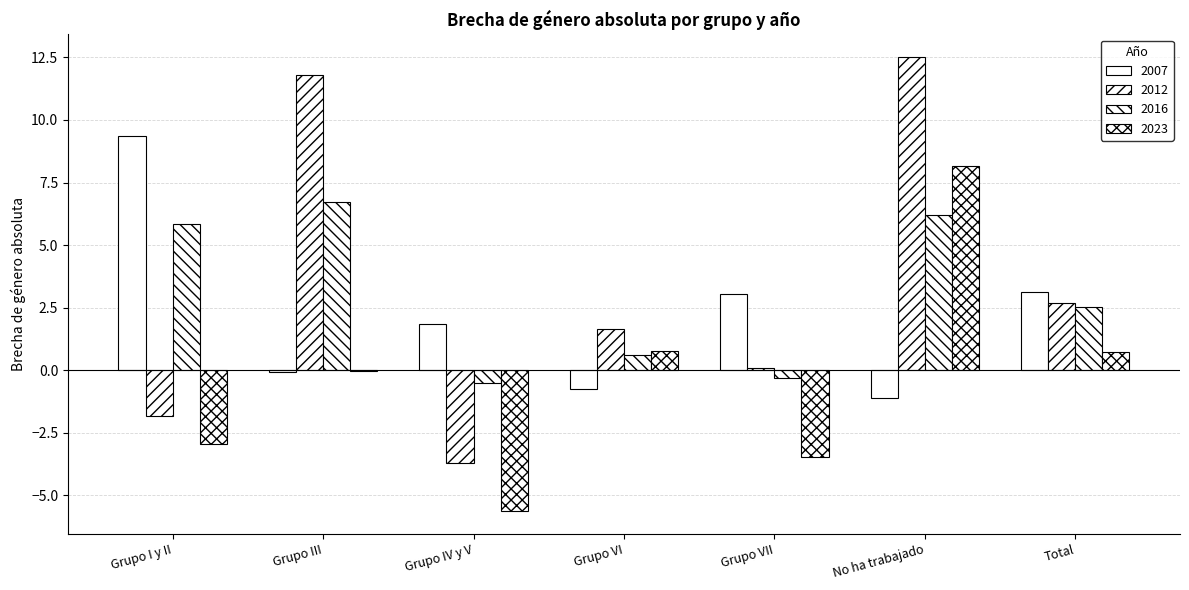

Is it true that 2007 equals 3.4 at Grupo I y II?

False